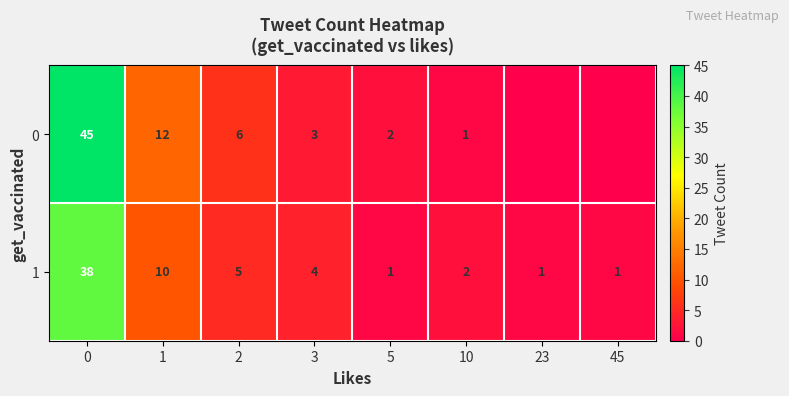

At how many categories does at least one series exceed 19?

1